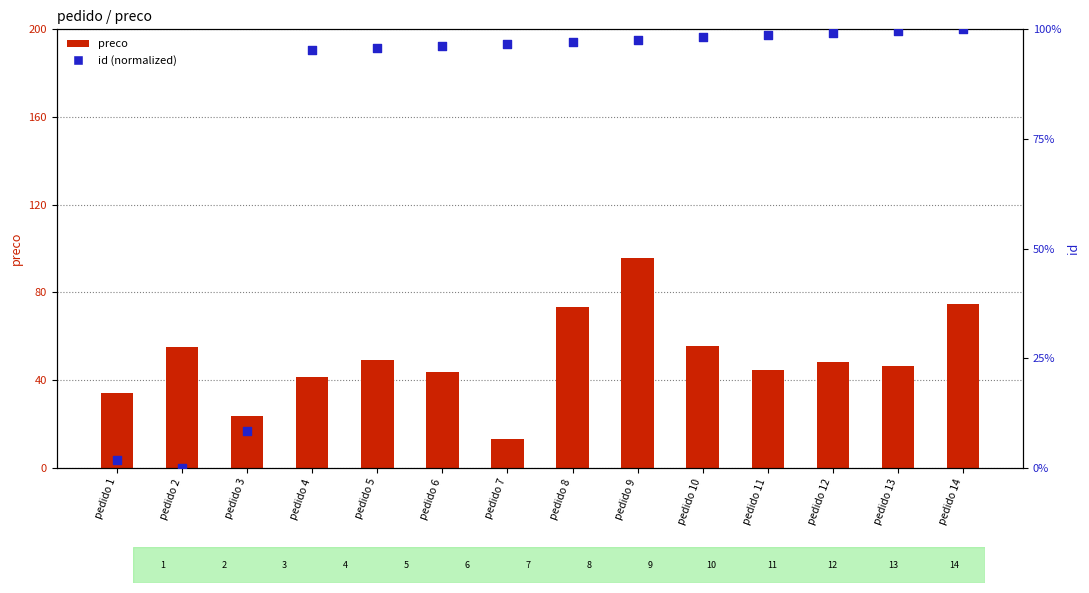

At how many categories does at least one series exceed 39?

12